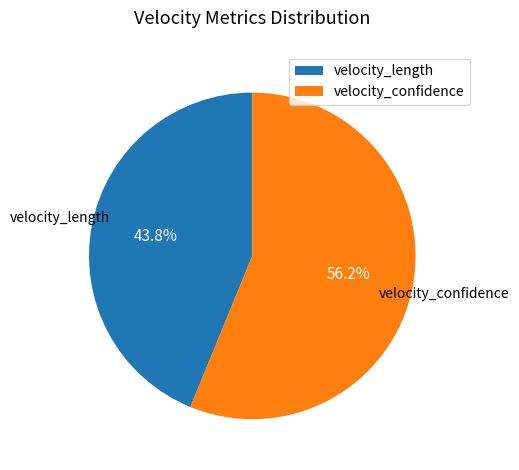

Is the sum of velocity_confidence and velocity_length greater than half?

Yes